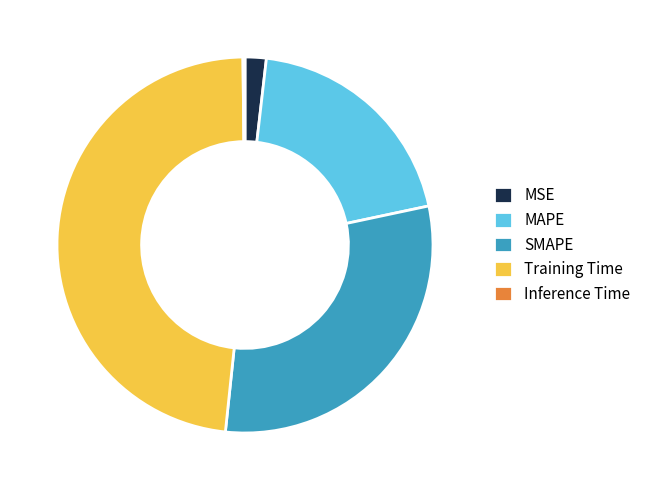

Which category has the biggest portion of the pie?

Training Time